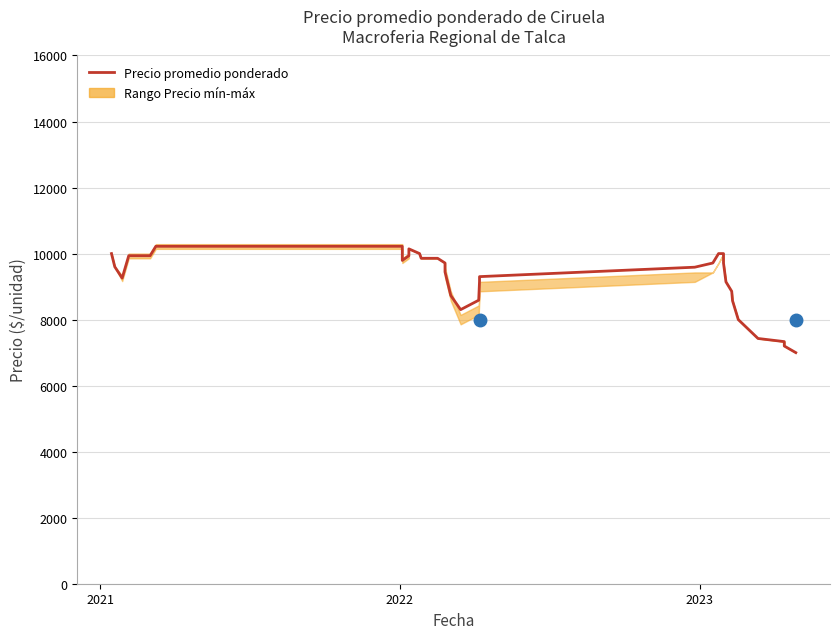

Reading left to right, list all the values displayed in this chart.

10000.0	9600.0	9257.5	9935.0	9935.0	10220.7	10220.7	9792.1	9935.0	10142.9	10000.0	9857.1	9857.1	9857.1	9857.1	9714.3	9444.4	8730.1	8301.6	8587.3	9158.7	9301.6	9587.3	9714.3	10000.0	10000.0	9714.3	9142.9	9142.9	8857.1	8857.1	8571.4	8571.4	8000.0	8000.0	7428.6	7428.6	7333.3	7200.0	7000.0